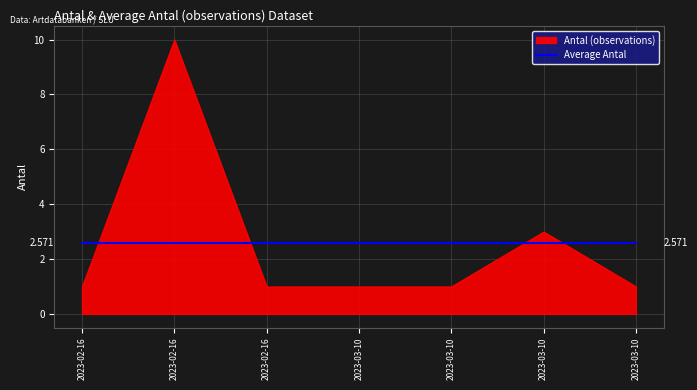

What are all the series names shown in the legend?

Antal, Average Antal